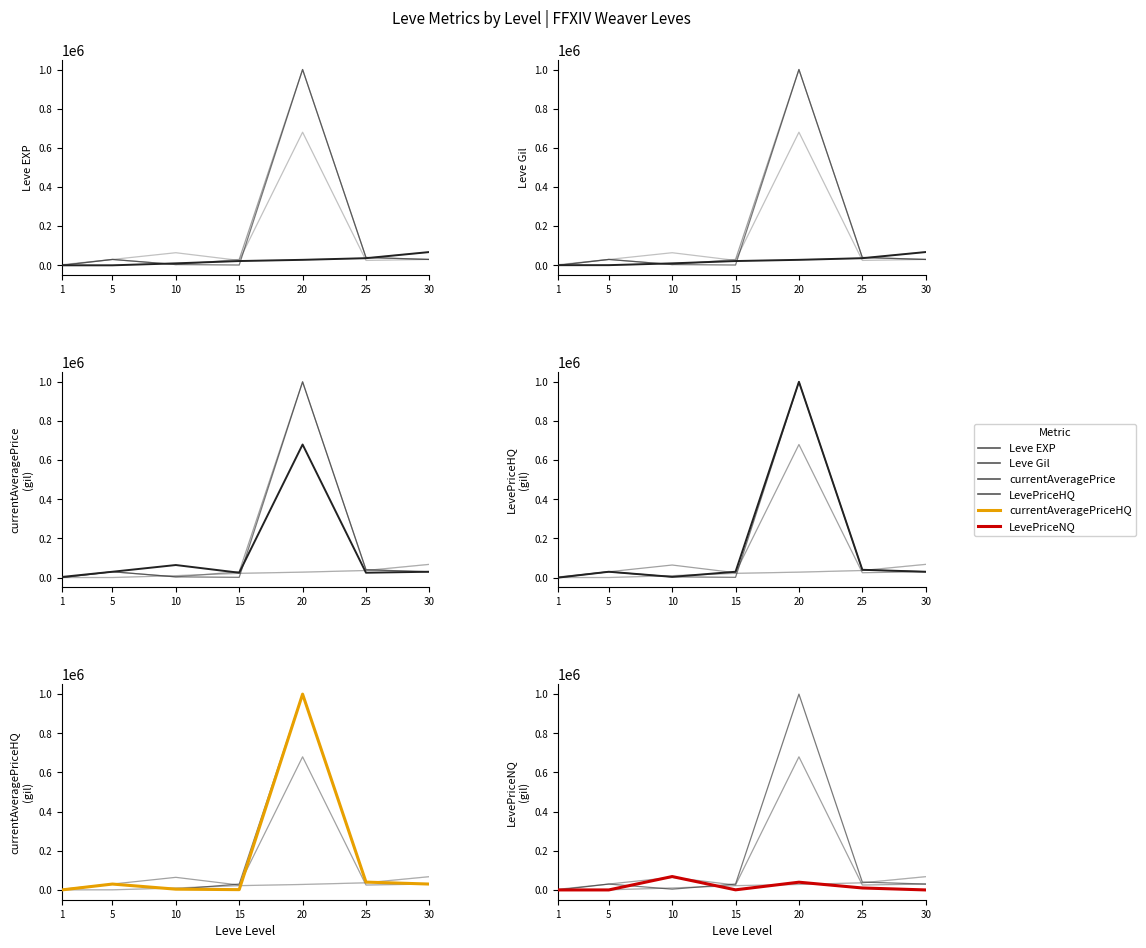

How many interior local valleys does the LevePriceHQ series have?

2